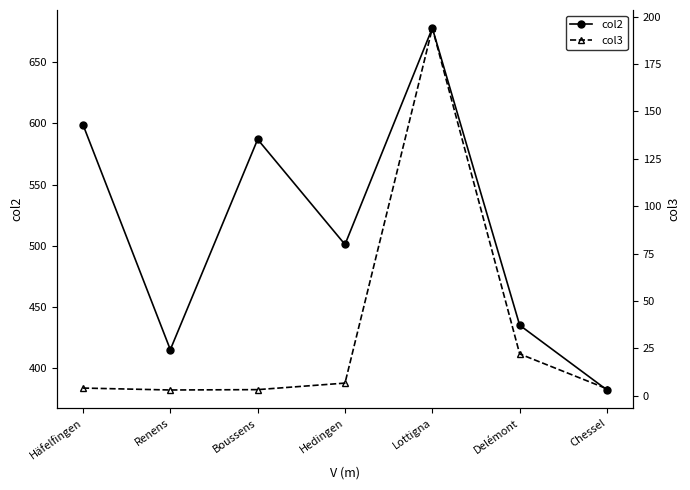

True or false: col3 and col2 cross at least once.

False